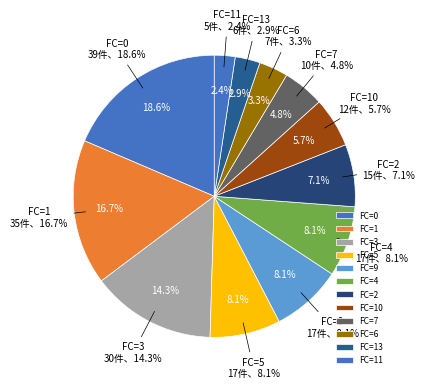

True or false: T=18 accounts for 1% of the total.

False